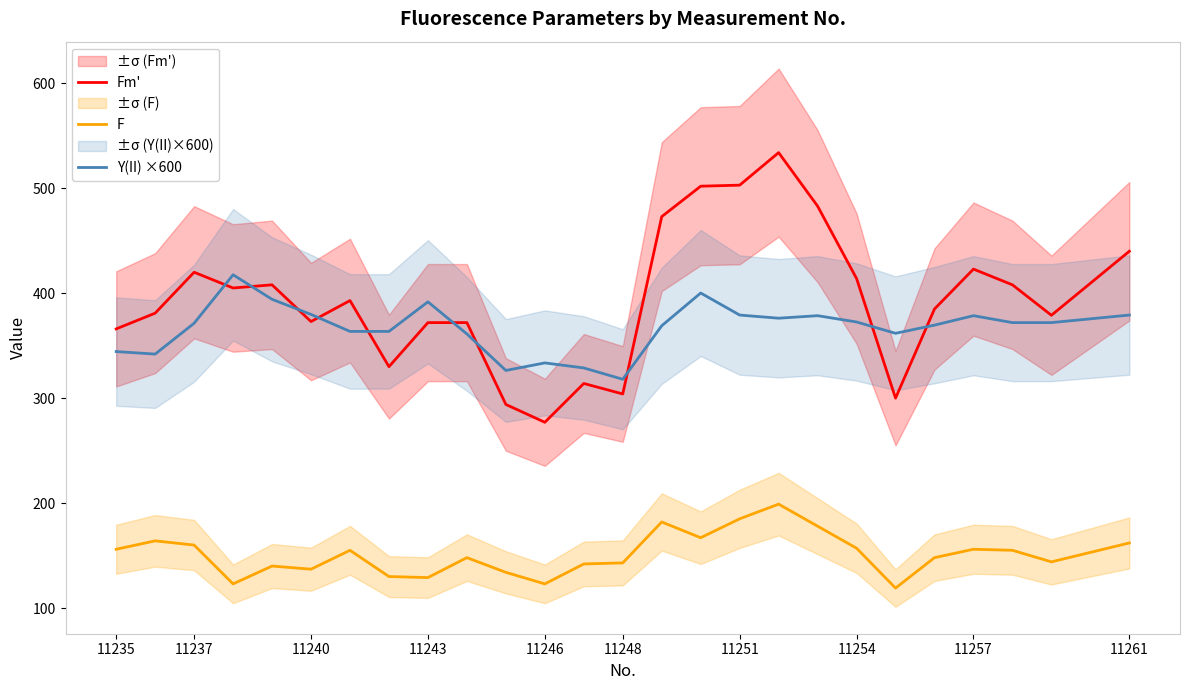

What is the average value of the F series?

151.4